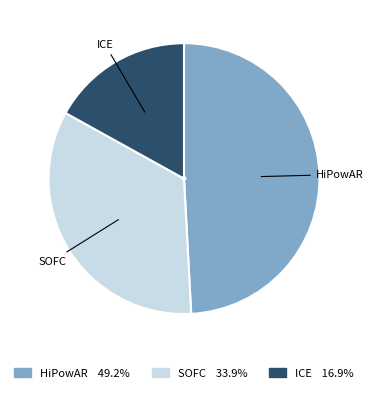

Which category has the smallest portion of the pie?

ICE